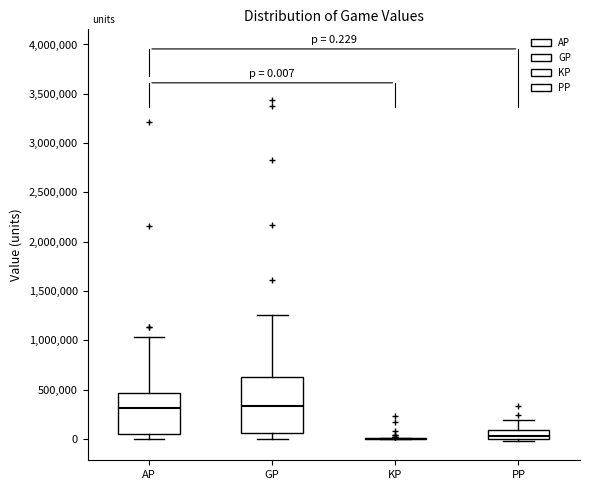

Comparing the boxes themselves (not the whiskers), which one is the tallest?

GP